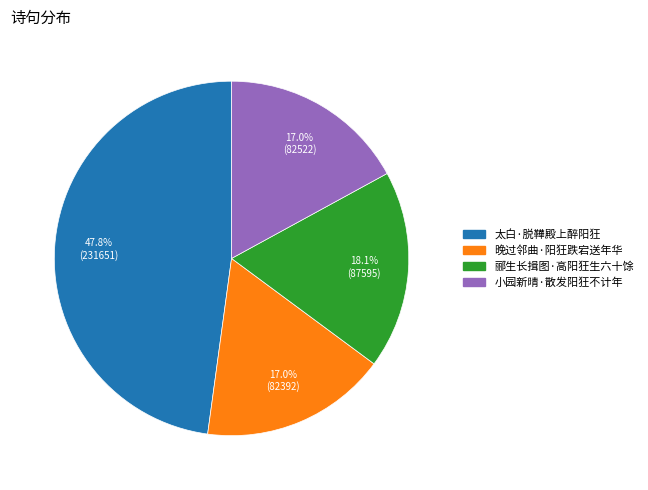

Is the sum of 太白·脱鞾殿上醉阳狂 and 小园新晴·散发阳狂不计年 greater than half?

Yes